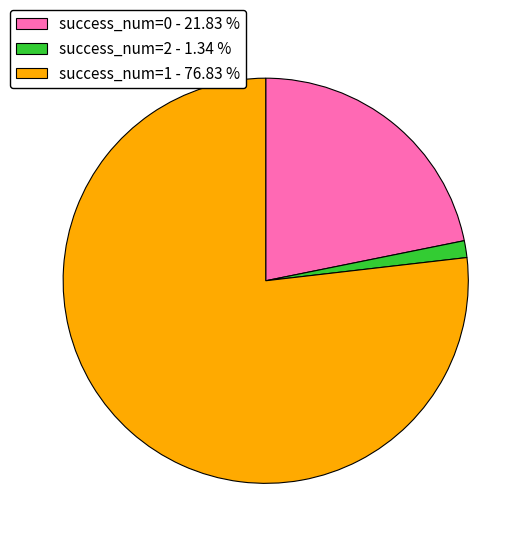

Which has a higher value, success_num=2 - 1.34 % or success_num=0 - 21.83 %?

success_num=0 - 21.83 %